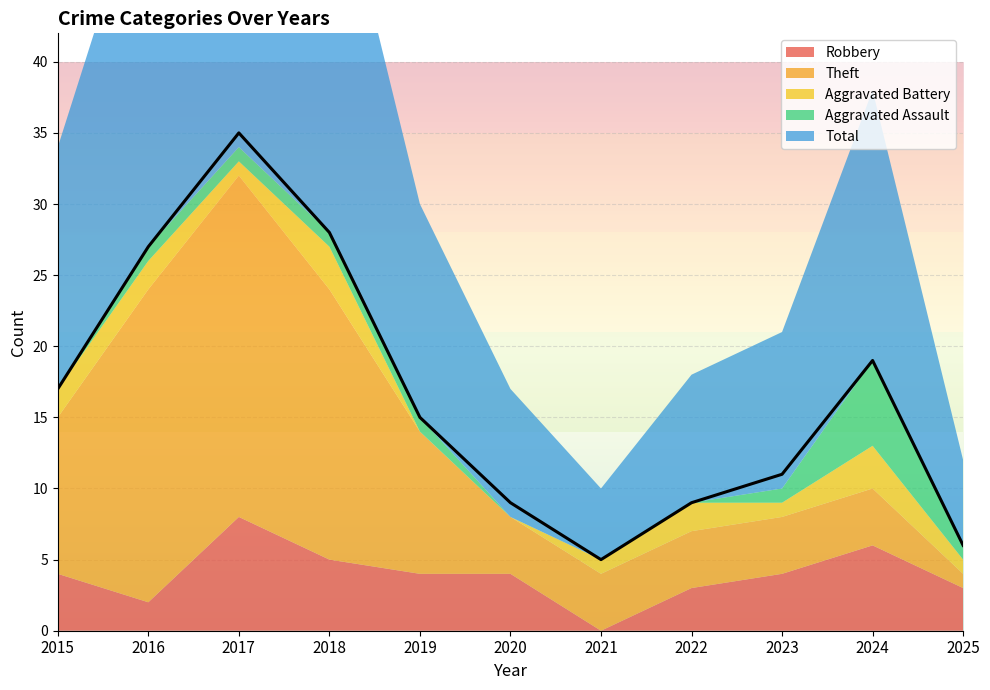

What is the difference between the maximum and minimum values in the Robbery series?

8